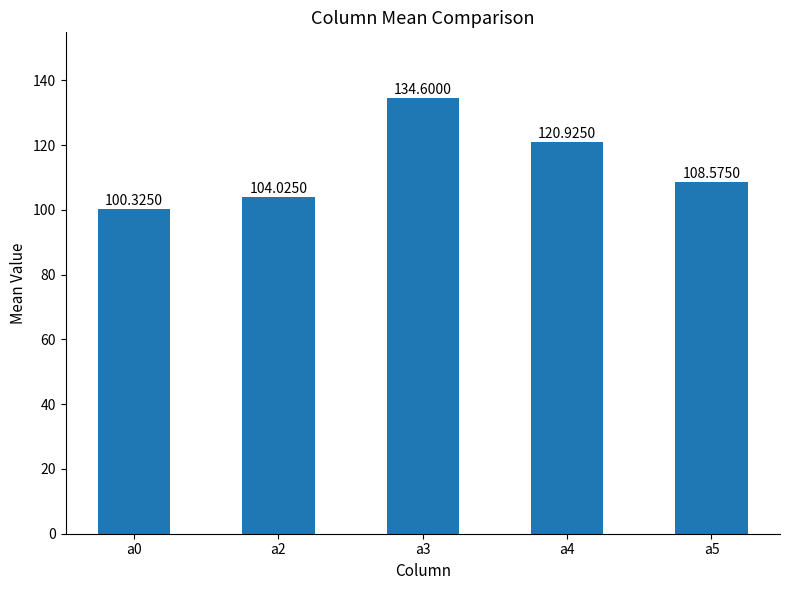

How many values exceed 108?

3